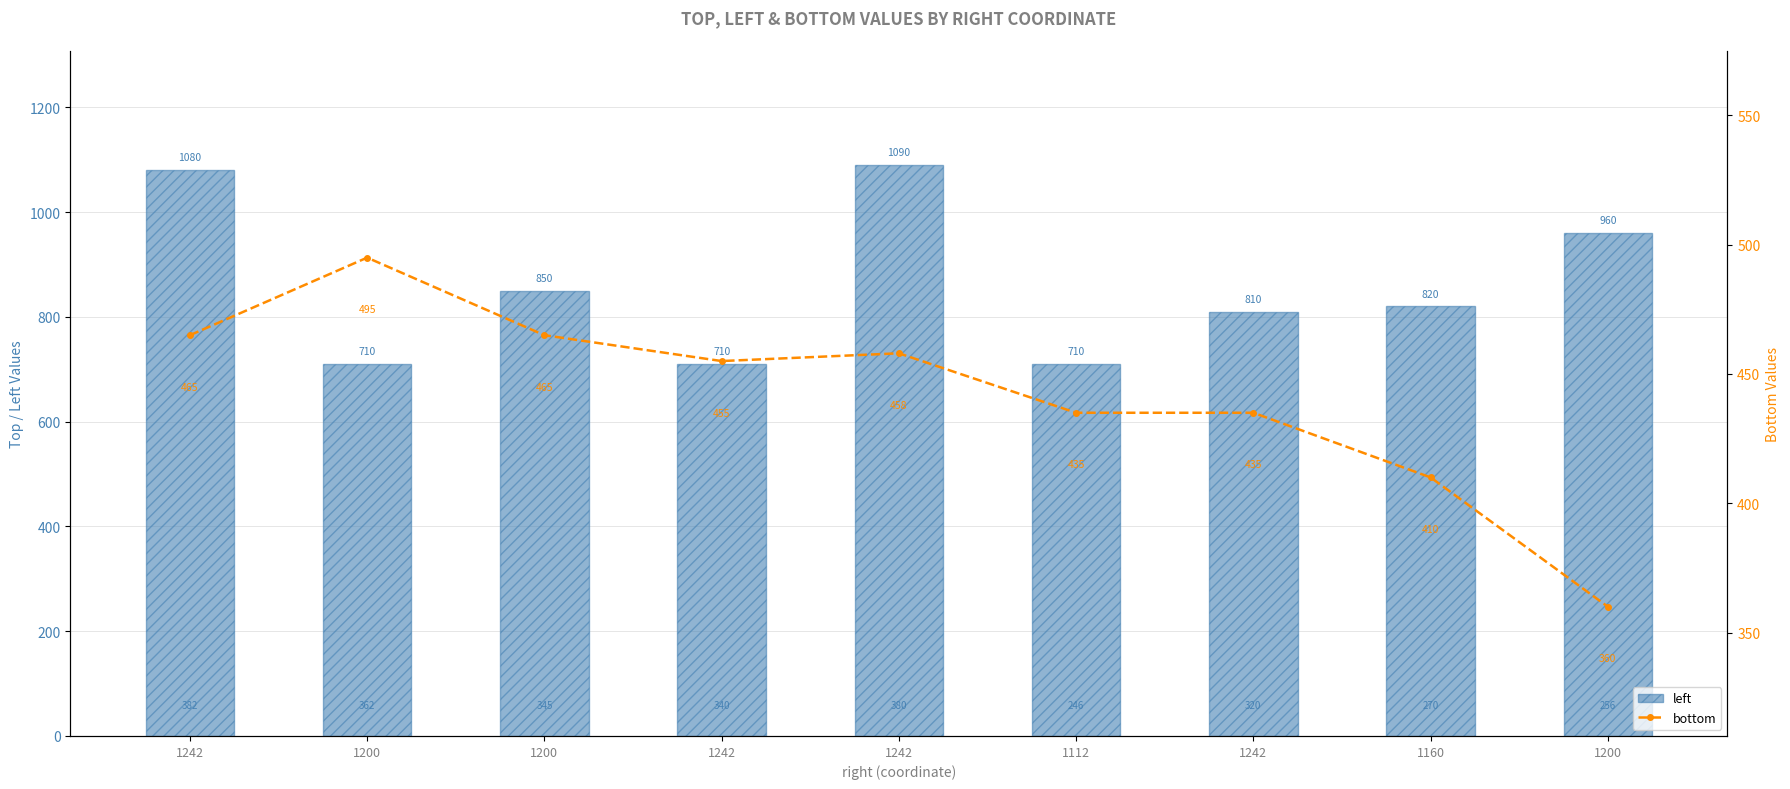

List the labels in order of left value, smallest first.

1200, 1242, 1112, 1242, 1160, 1200, 1200, 1242, 1242